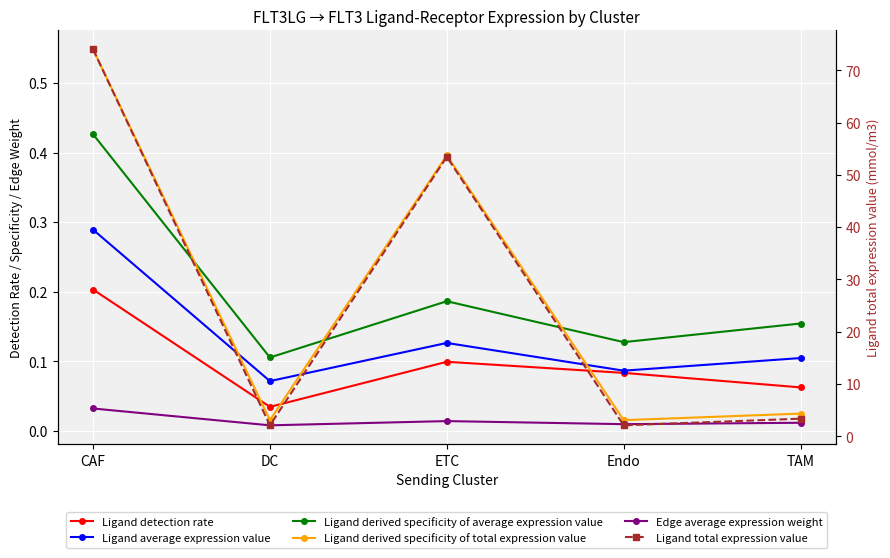

The Ligand total expression value series shows 2.1 at DC. True or false?

True